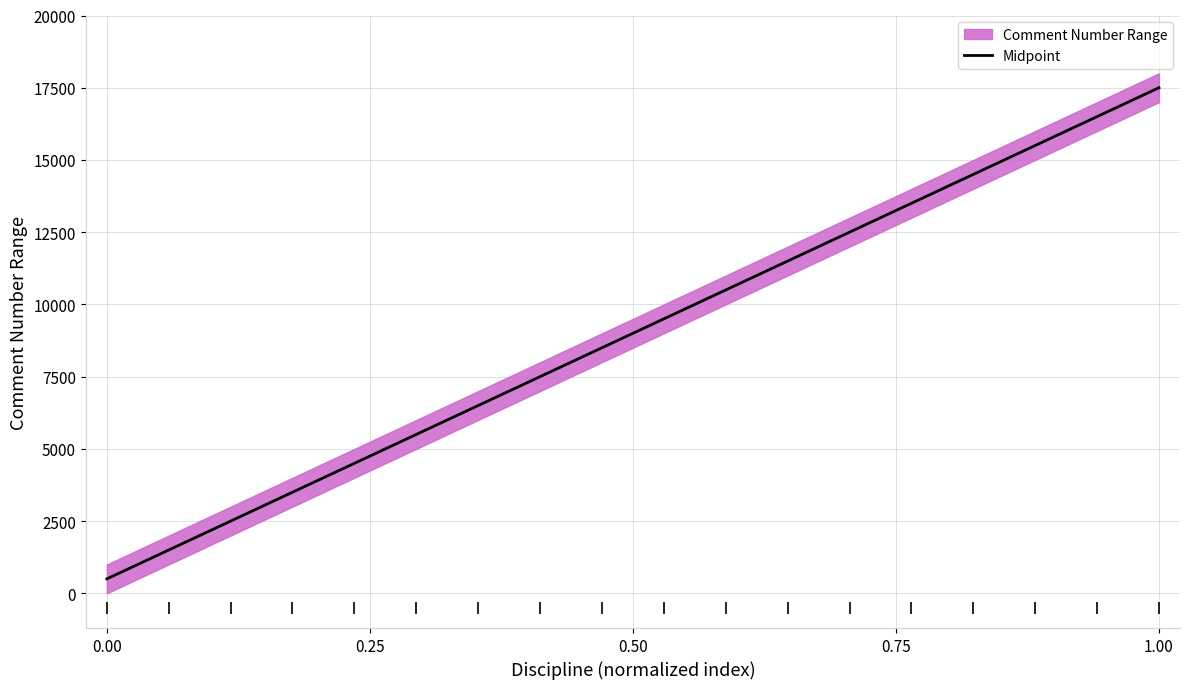

How many lines are shown in the chart?

1